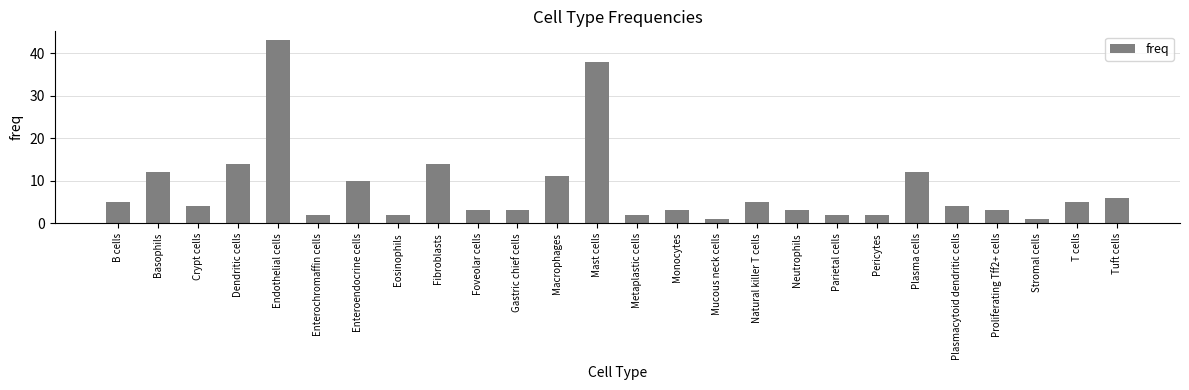

What is the average value?

8